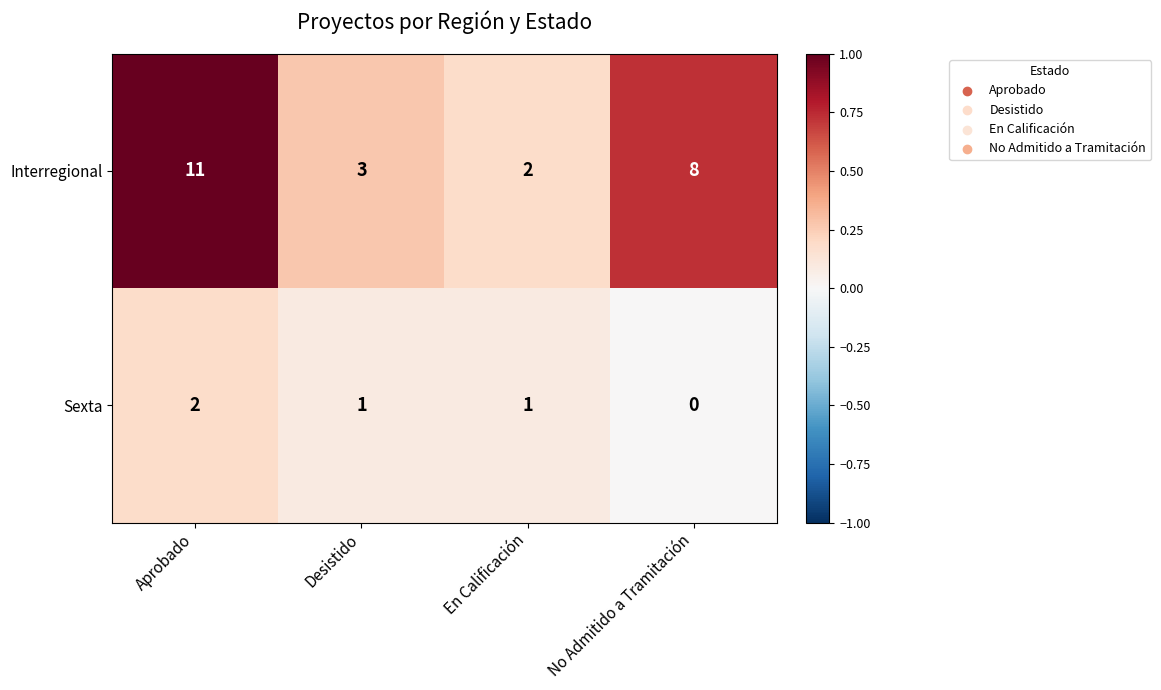

The Sexta series shows 1 at En Calificación. True or false?

True